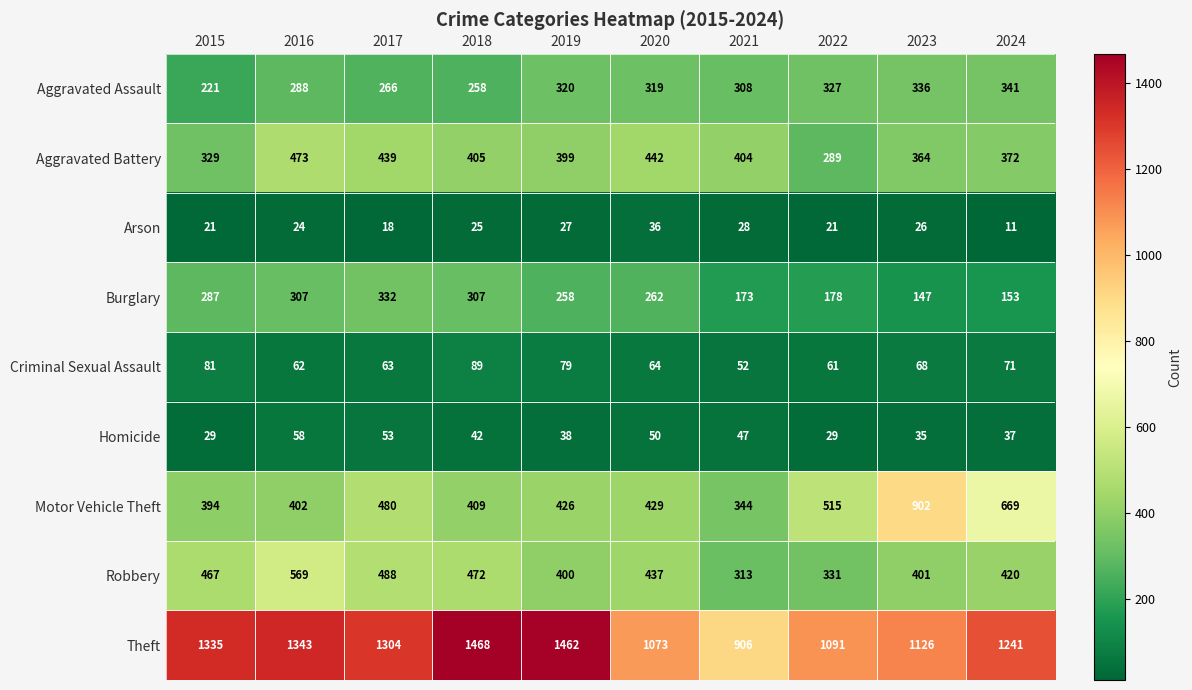

What is the total value across all series at 2023?

3405